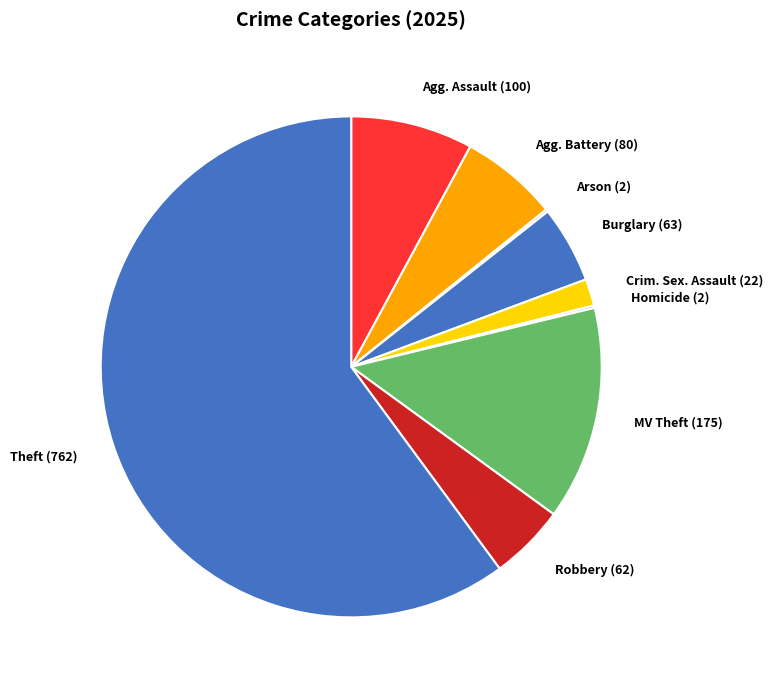

Is Theft (762) the majority of the pie?

Yes